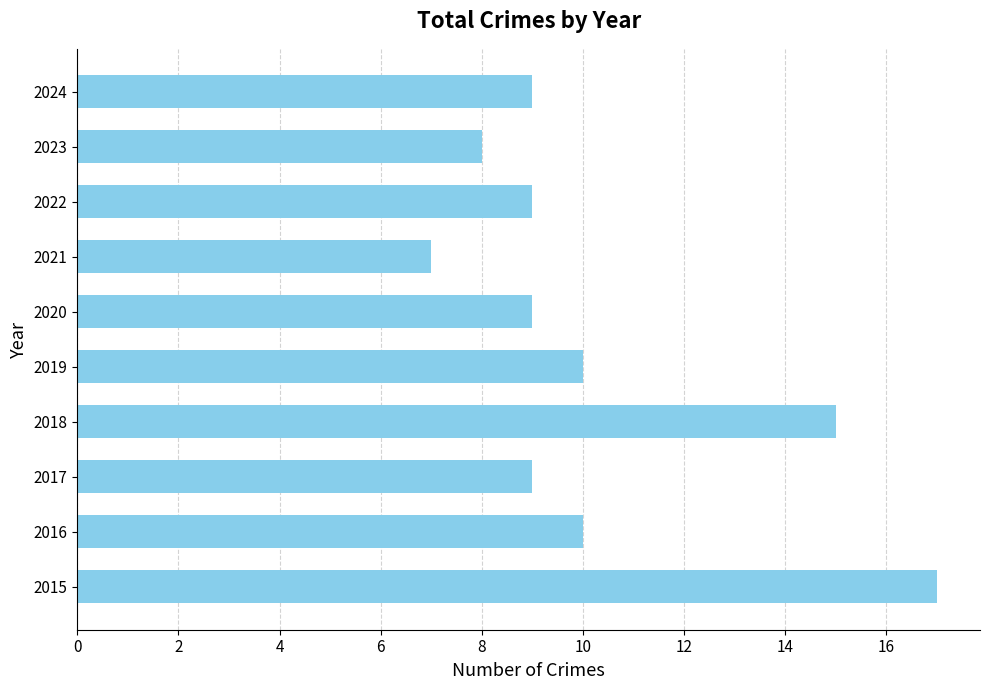

What is the difference between the maximum and second lowest values?

9